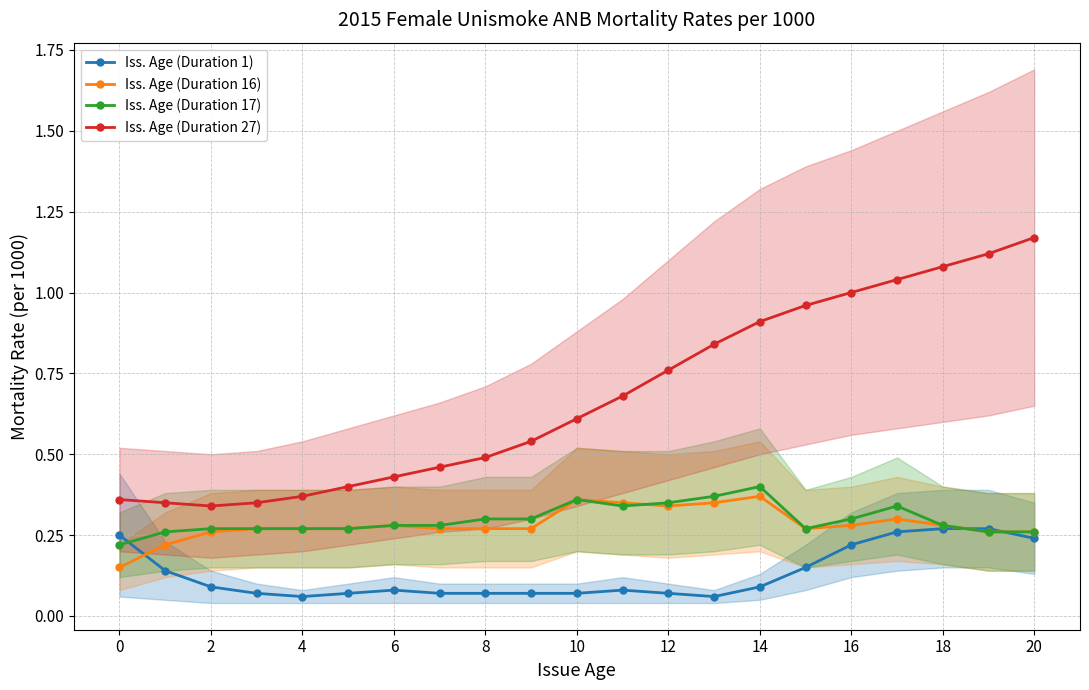

Read the Iss. Age (Duration 27) value at 10.

0.6